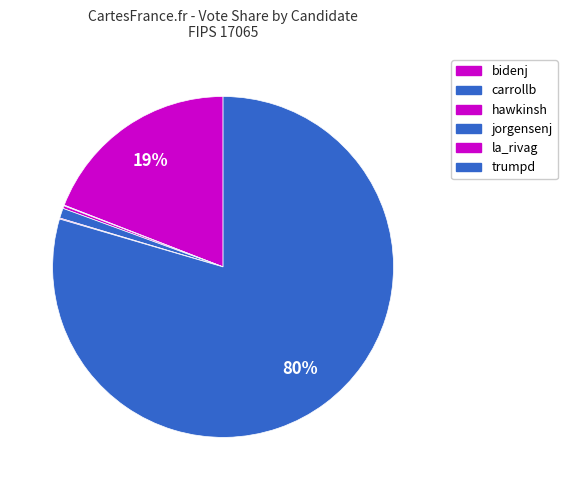

The la_rivag slice represents 1% of the pie. True or false?

False